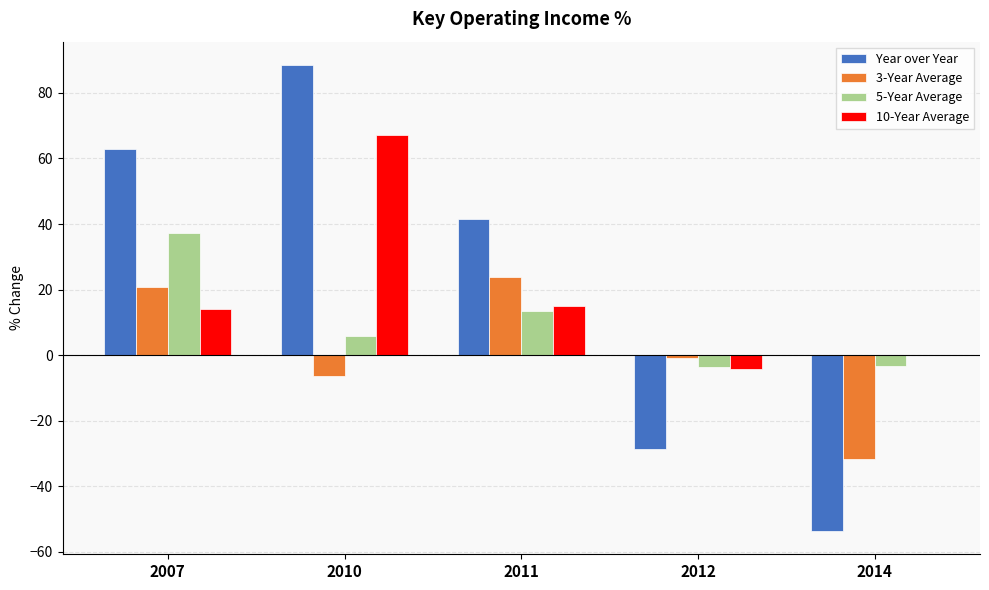

Which label corresponds to the largest value in the chart?

2010